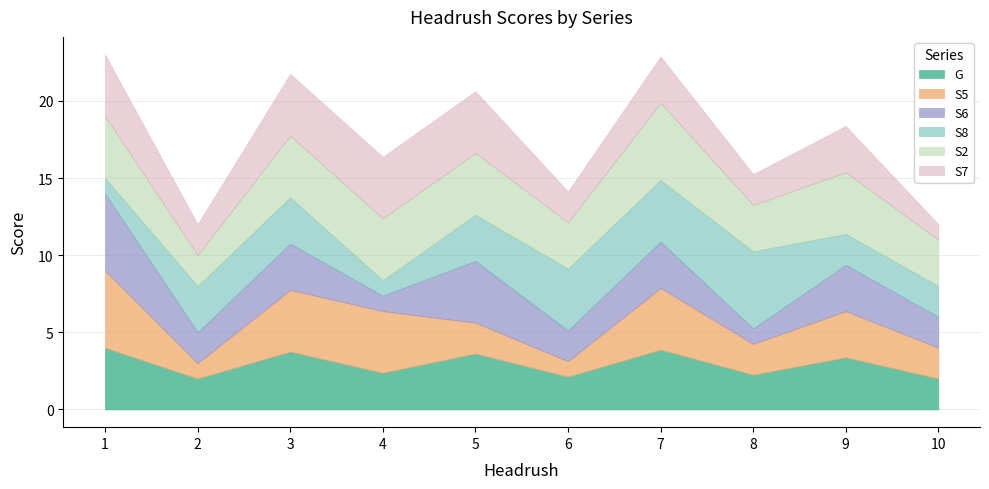

Reading right to left, what are all the values shown in this chart?

G: 2.0	3.4	2.2	3.9	2.1	3.6	2.4	3.8	2.0	4.0
S5: 2.0	3.0	2.0	4.0	1.0	2.0	4.0	4.0	1.0	5.0
S6: 2.0	3.0	1.0	3.0	2.0	4.0	1.0	3.0	2.0	5.0
S8: 2.0	2.0	5.0	4.0	4.0	3.0	1.0	3.0	3.0	1.0
S2: 3.0	4.0	3.0	5.0	3.0	4.0	4.0	4.0	2.0	4.0
S7: 1.0	3.0	2.0	3.0	2.0	4.0	4.0	4.0	2.0	4.0